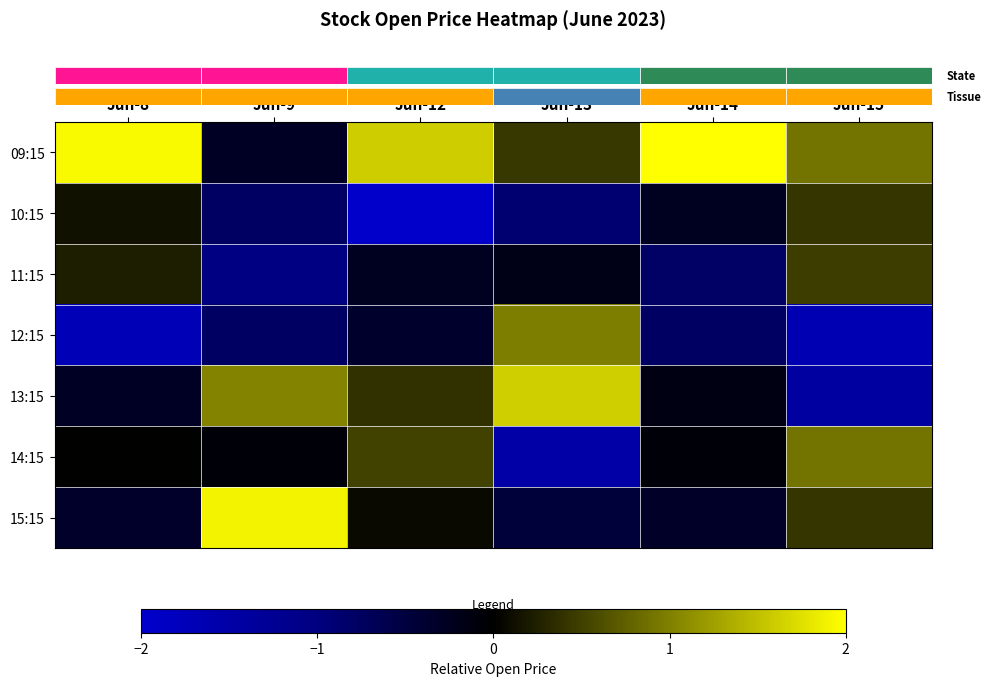

At how many categories does at least one series exceed -1?

6